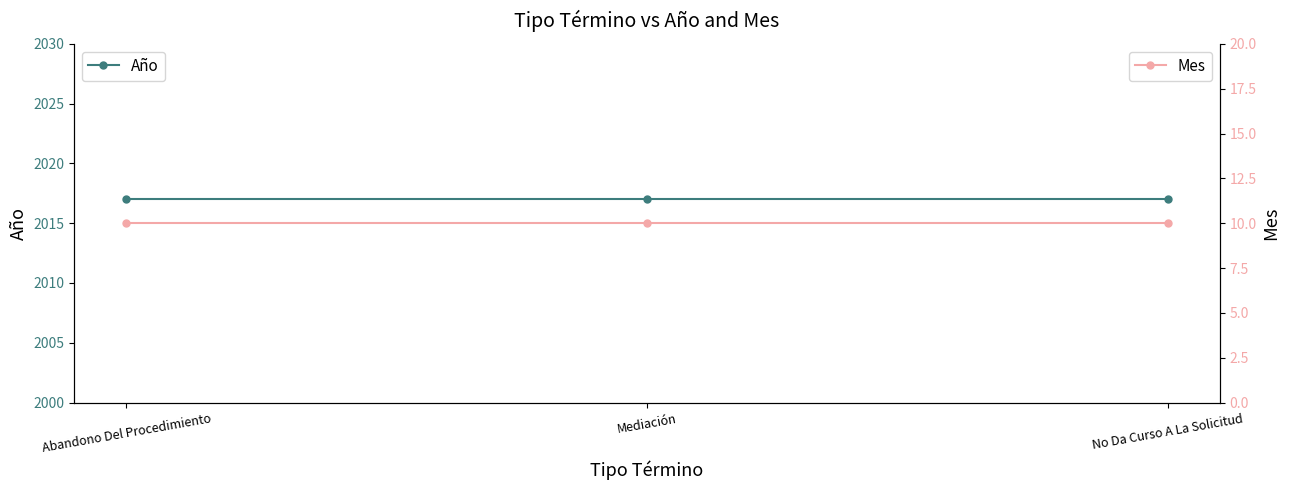

The Año series shows 2017 at Abandono Del Procedimiento. True or false?

True